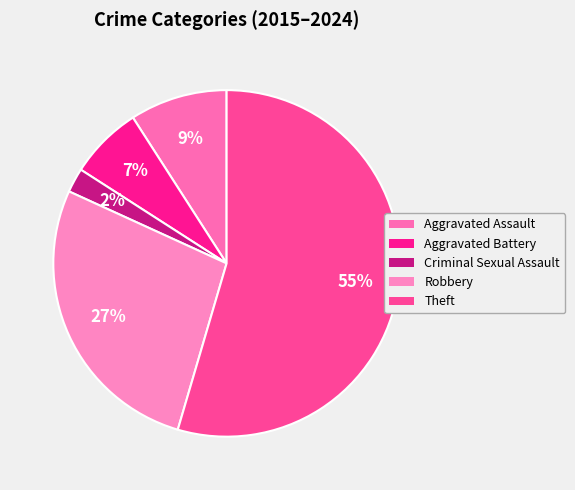

How many slices are in this pie chart?

5